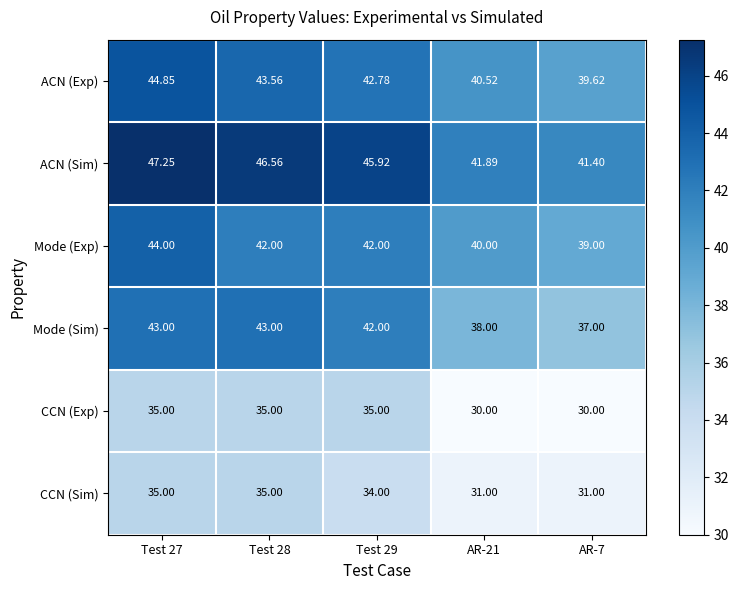

Is the value of CCN (Exp) at Test 27 greater than the value of CCN (Sim) at Test 29?

Yes